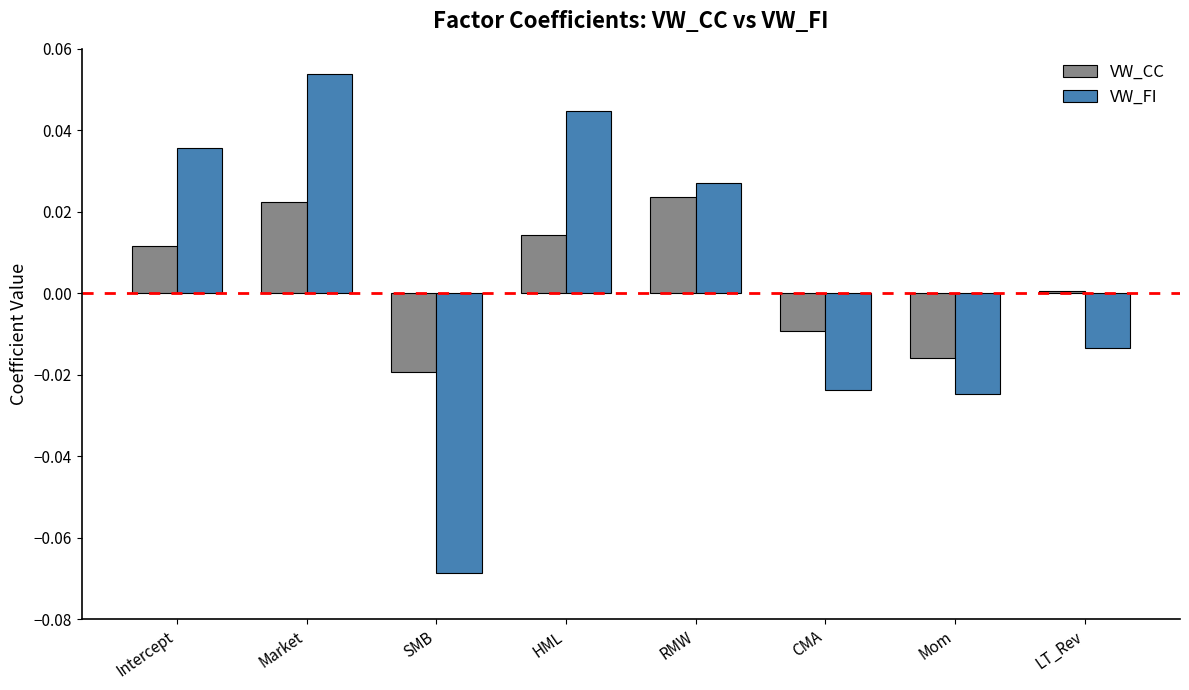

How many distinct data groups are displayed?

2